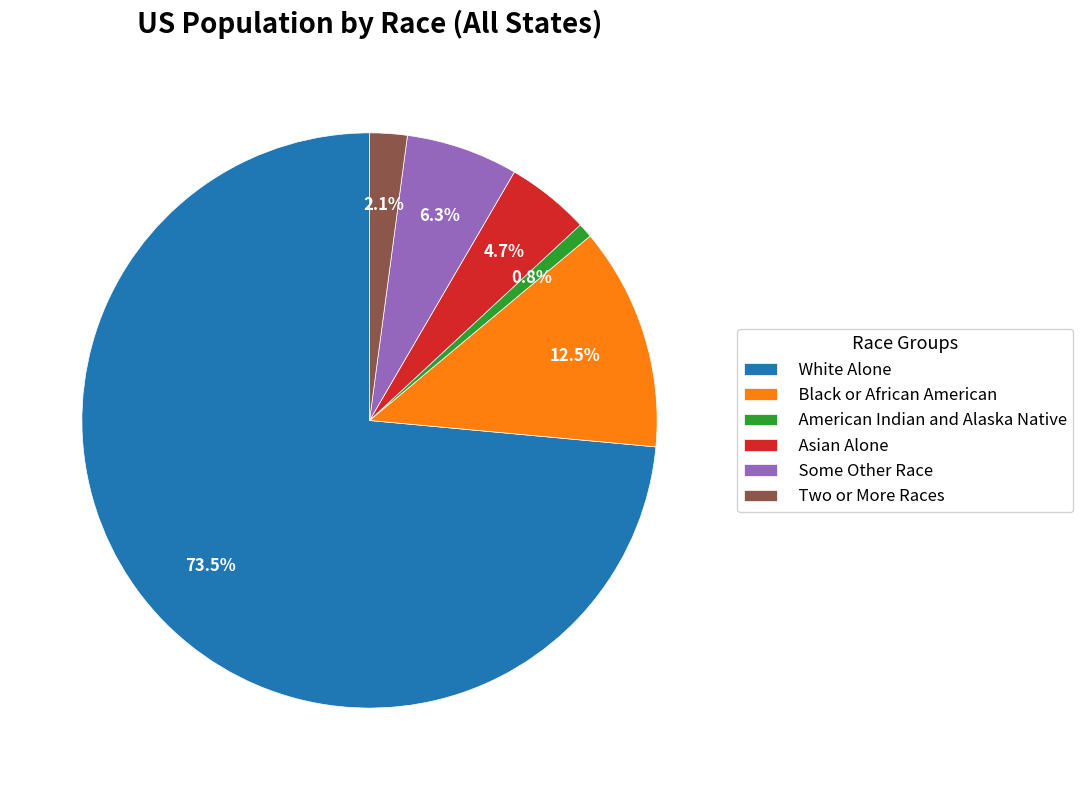

What is the majority slice?

White Alone